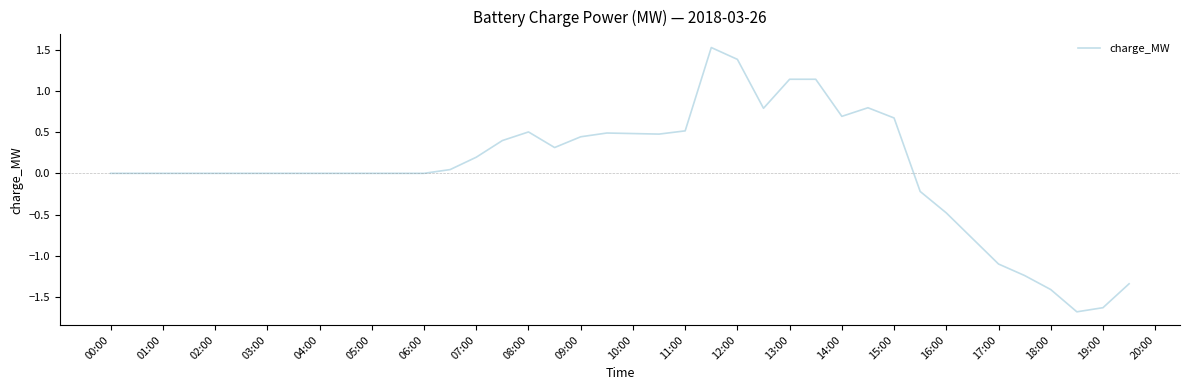

What is the greatest value displayed?

1.5